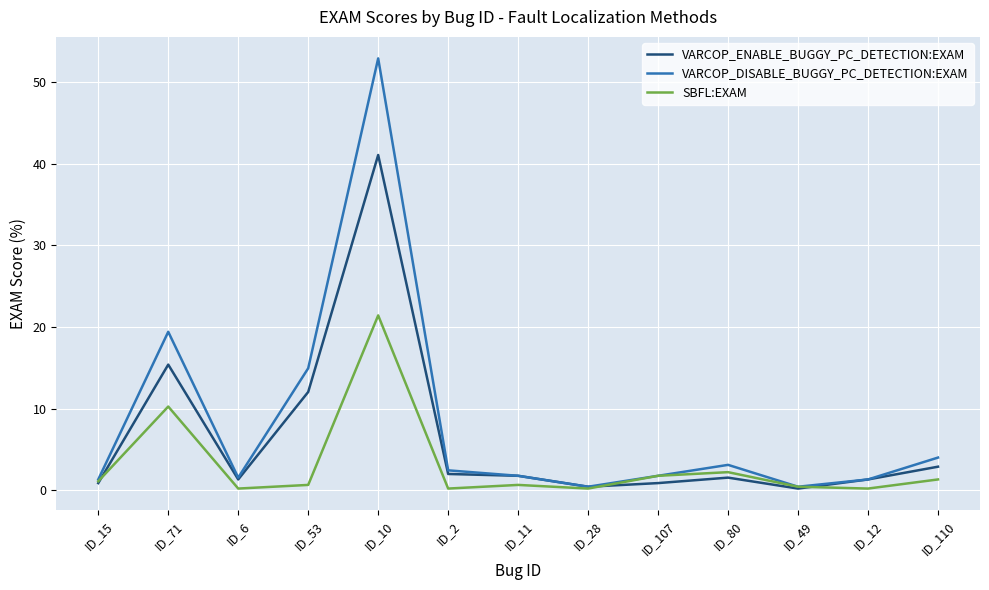

What is the greatest value displayed?

52.9